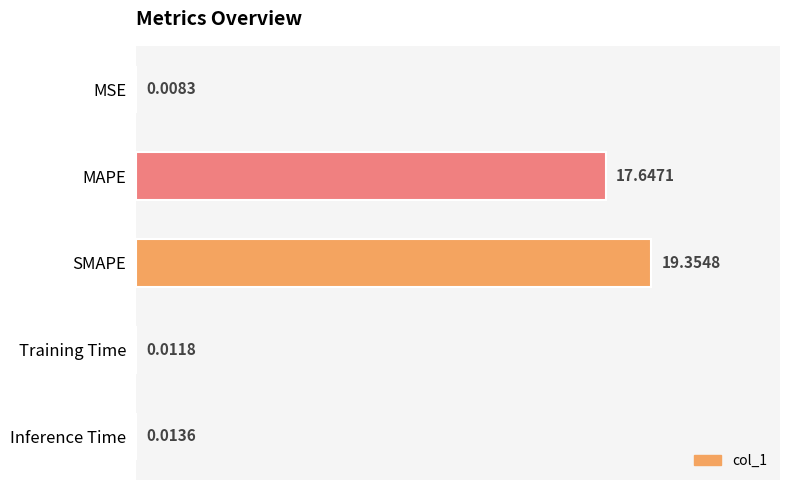

What is the sum of all values?

37.0